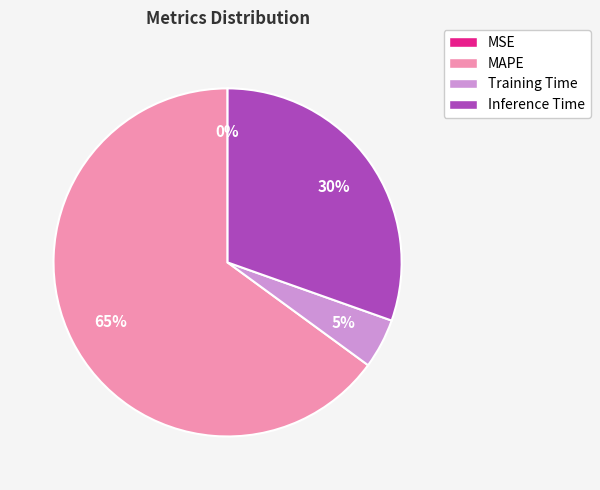

Combined, do Inference Time and Training Time account for over 50%?

No